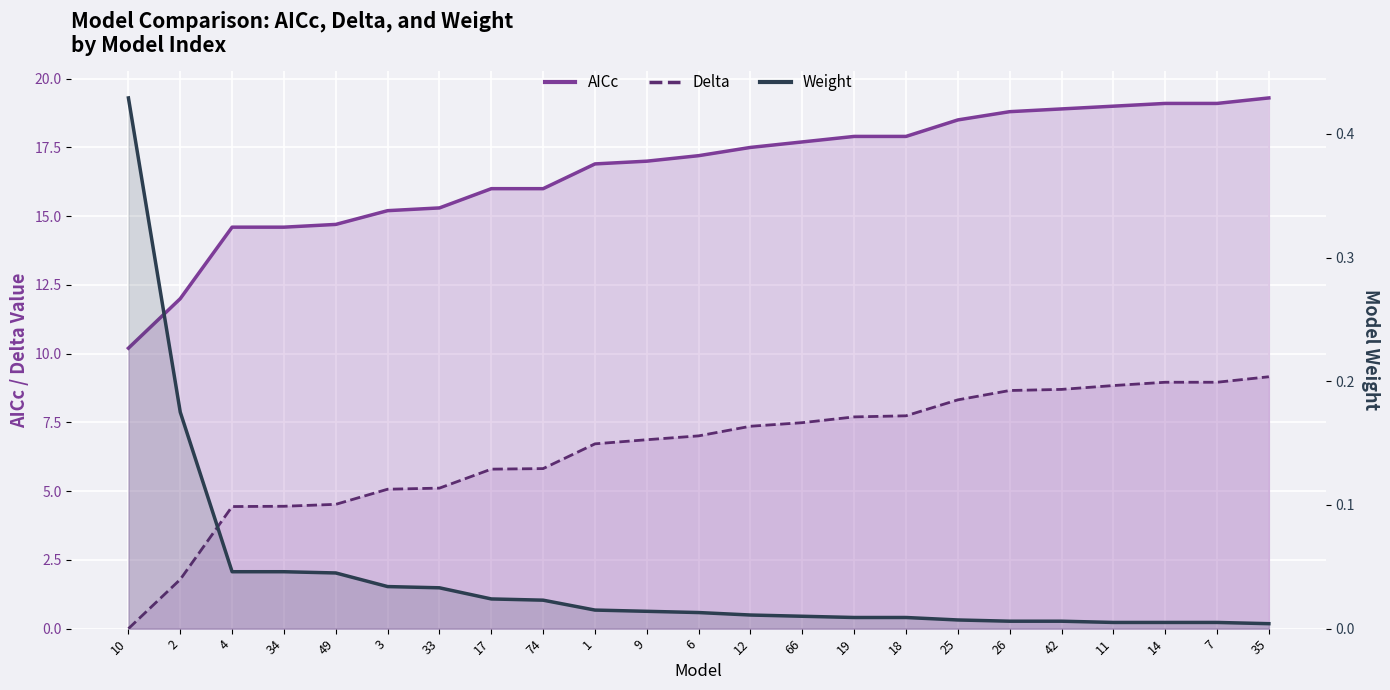

Reading right to left, transcribe all the data shown in this chart.

AICc: 19.3	19.1	19.1	19.0	18.9	18.8	18.5	17.9	17.9	17.7	17.5	17.2	17.0	16.9	16.0	16.0	15.3	15.2	14.7	14.6	14.6	12.0	10.2
Delta: 9.2	9.0	9.0	8.8	8.7	8.7	8.3	7.7	7.7	7.5	7.4	7.0	6.9	6.7	5.8	5.8	5.1	5.1	4.5	4.5	4.4	1.8	0.0
Weight: 0.0	0.0	0.0	0.0	0.0	0.0	0.0	0.0	0.0	0.0	0.0	0.0	0.0	0.0	0.0	0.0	0.0	0.0	0.0	0.0	0.0	0.2	0.4